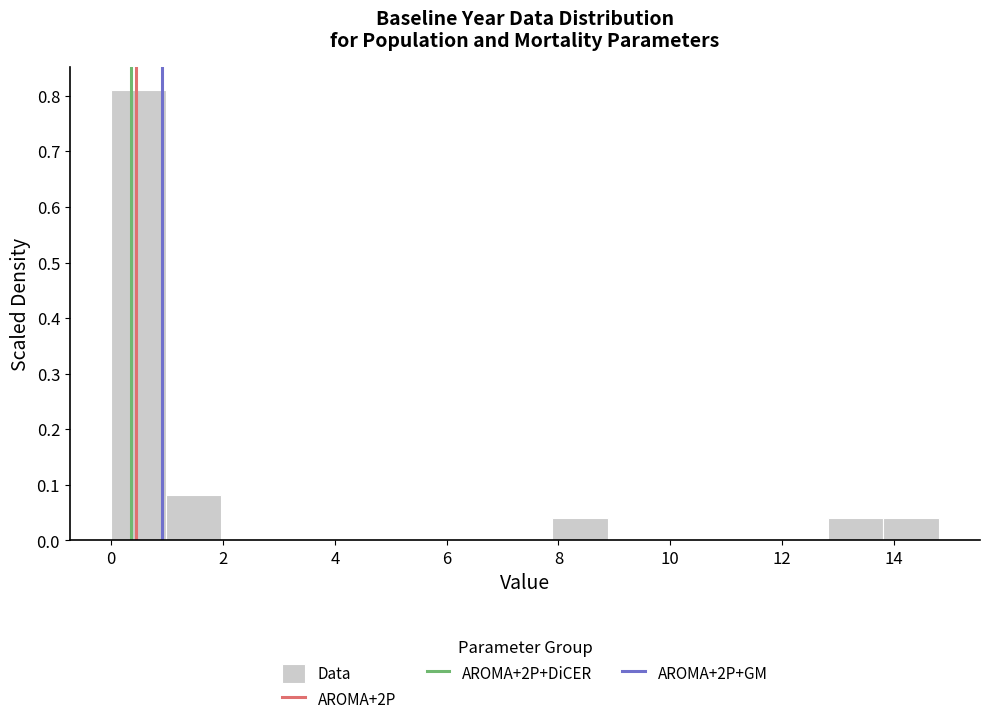

What is the height of the bar covering 1.0 to 2.0 on the x-axis? Neither the bar edges nor the heights are printed on the chart, so give them approximately, as read against the axes.

0.08